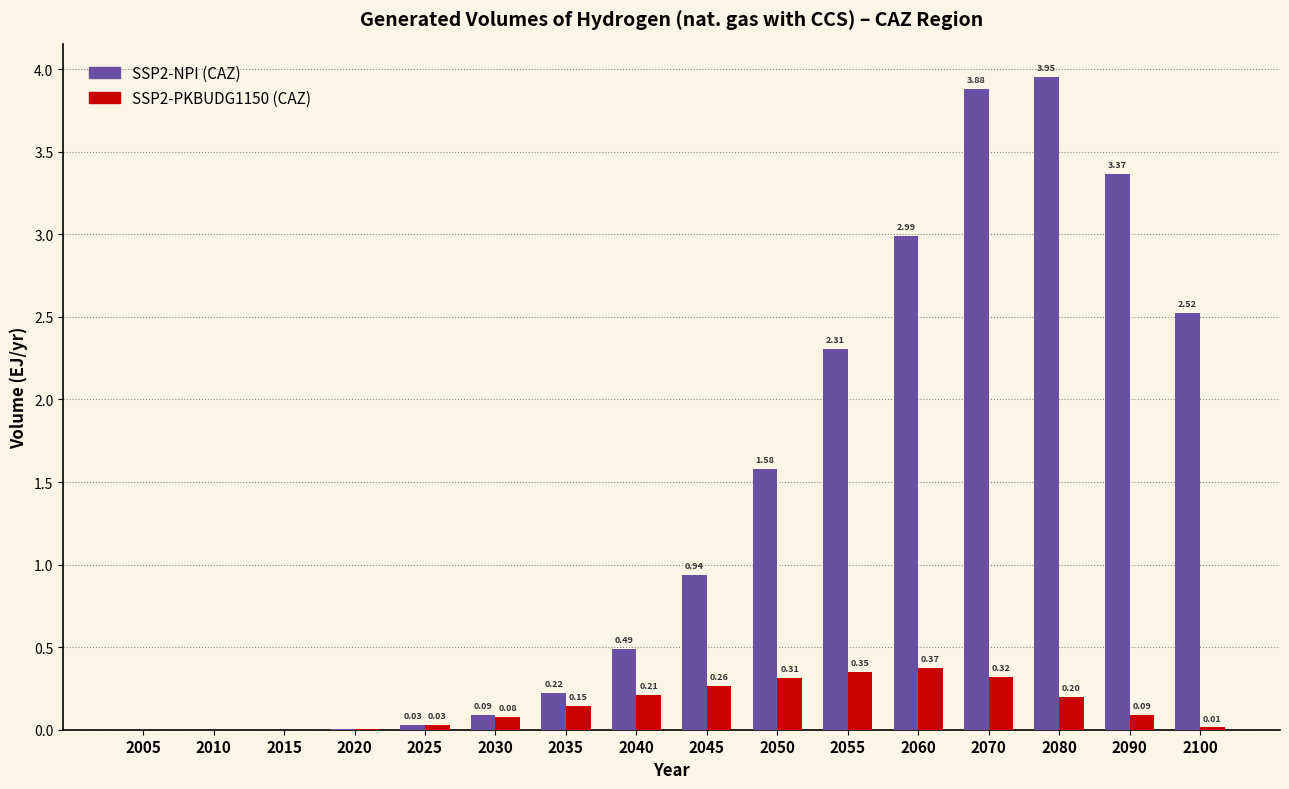

At which category is the sum across all series the highest?

2070